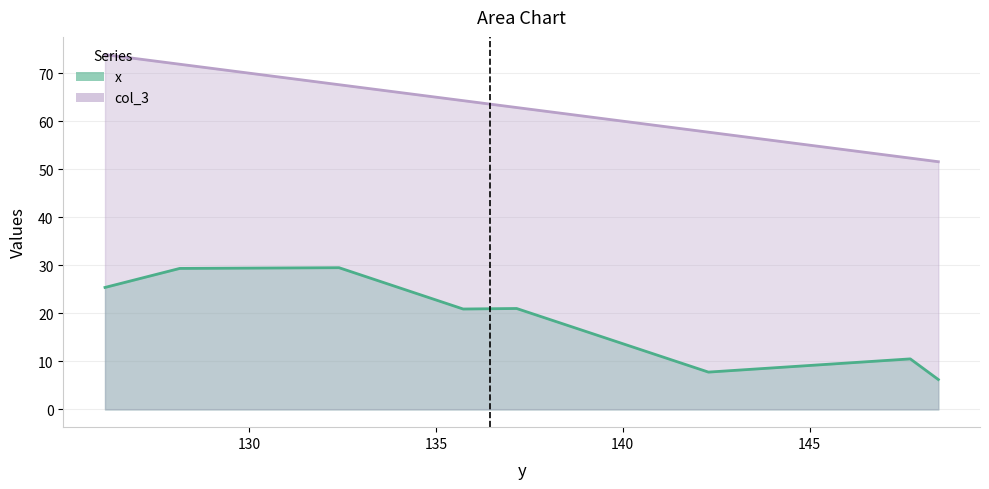

Does the chart display data point markers on the line(s)?

No